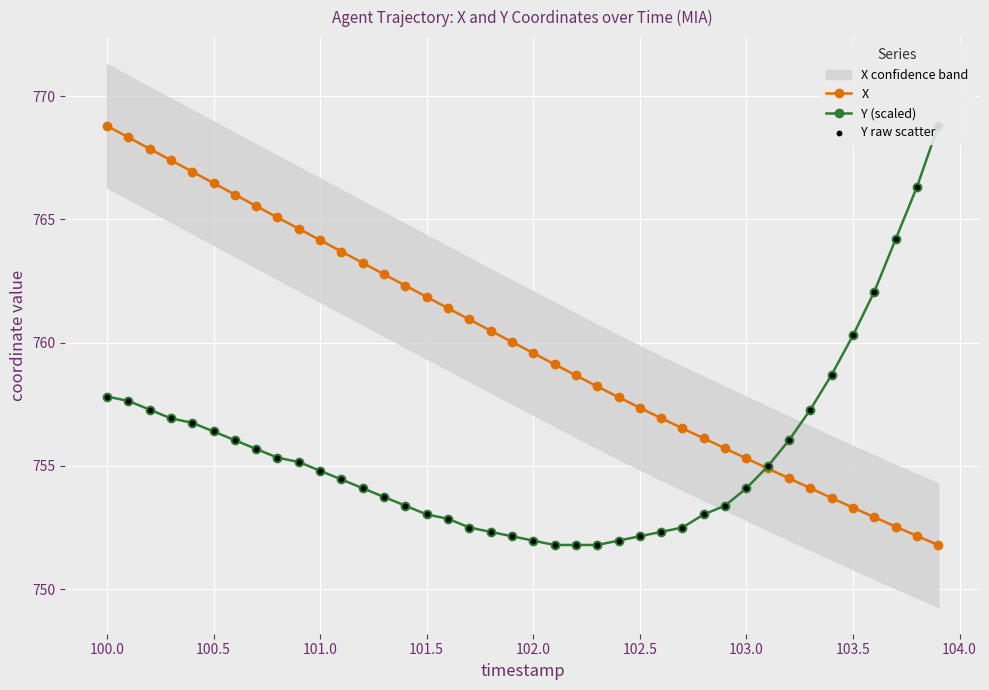

Is it true that X equals 497.7 at 102.0?

False